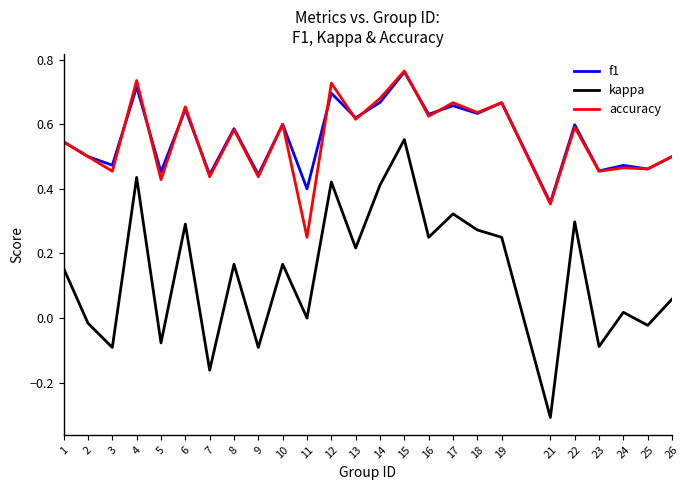

The value of f1 at 21 is 0.2. True or false?

False